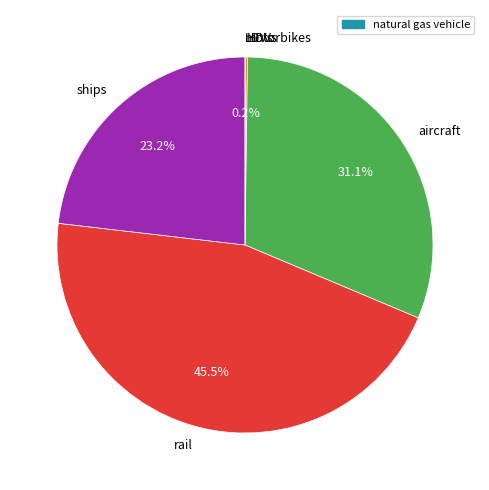

Does any single category account for the majority?

No